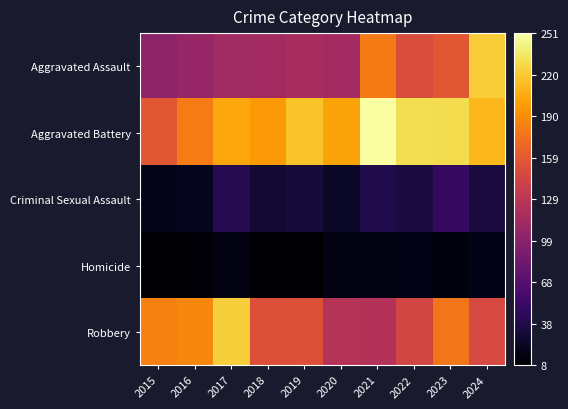

Reading left to right, list all the values displayed in this chart.

Aggravated Assault: 2015=102	2016=107	2017=113	2018=114	2019=118	2020=115	2021=180	2022=151	2023=158	2024=222
Aggravated Battery: 2015=158	2016=181	2017=203	2018=196	2019=217	2020=202	2021=251	2022=231	2023=230	2024=212
Criminal Sexual Assault: 2015=19	2016=21	2017=42	2018=30	2019=32	2020=25	2021=39	2022=35	2023=49	2024=34
Homicide: 2015=9	2016=11	2017=16	2018=8	2019=9	2020=17	2021=17	2022=18	2023=14	2024=18
Robbery: 2015=183	2016=187	2017=223	2018=154	2019=154	2020=126	2021=124	2022=145	2023=177	2024=148